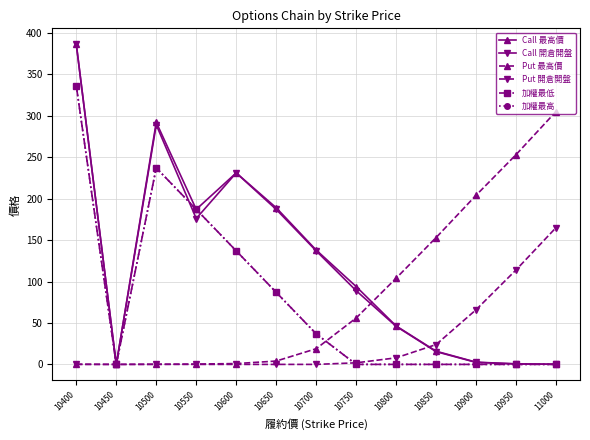

At which category is the sum across all series the highest?

10400